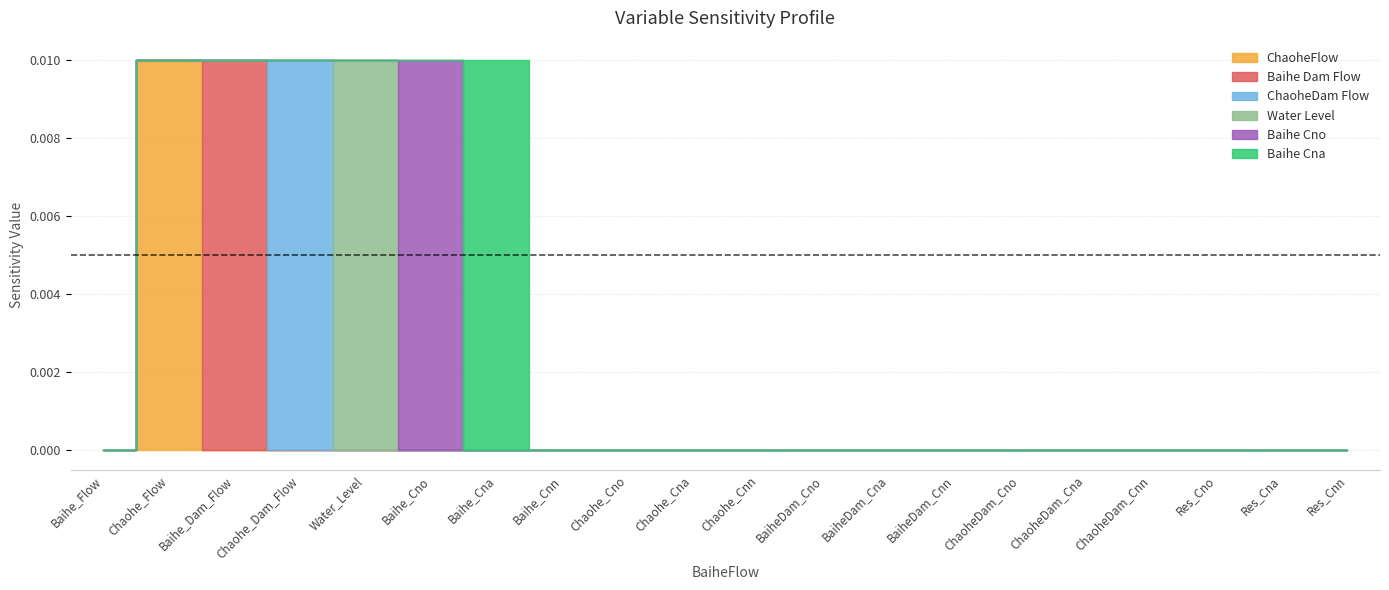

Which series has the largest range (max minus min)?

ChaoheFlow